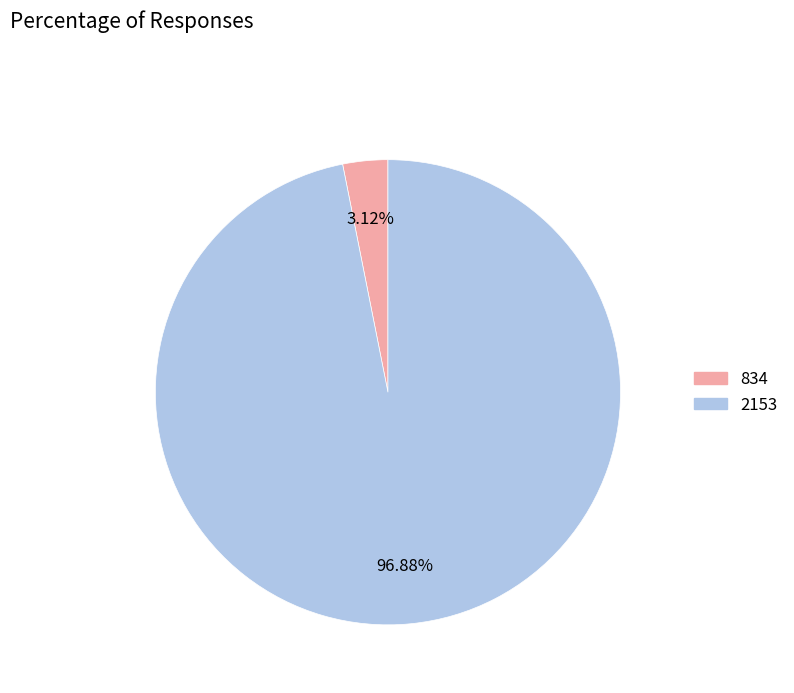

To the nearest percent, what is the difference between the 834 and 2153 slice percentages?

94%